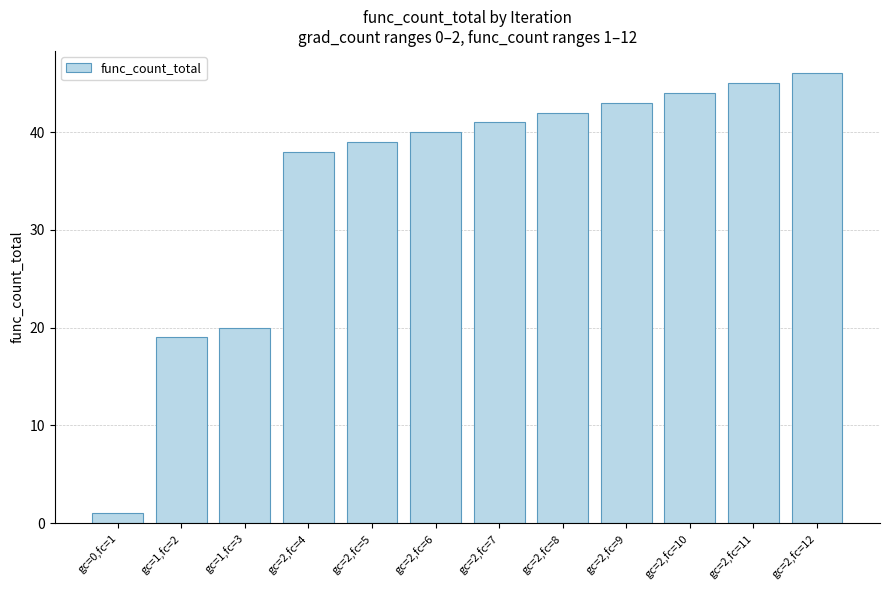

Is it true that the value at gc=2,fc=11 is 45?

True